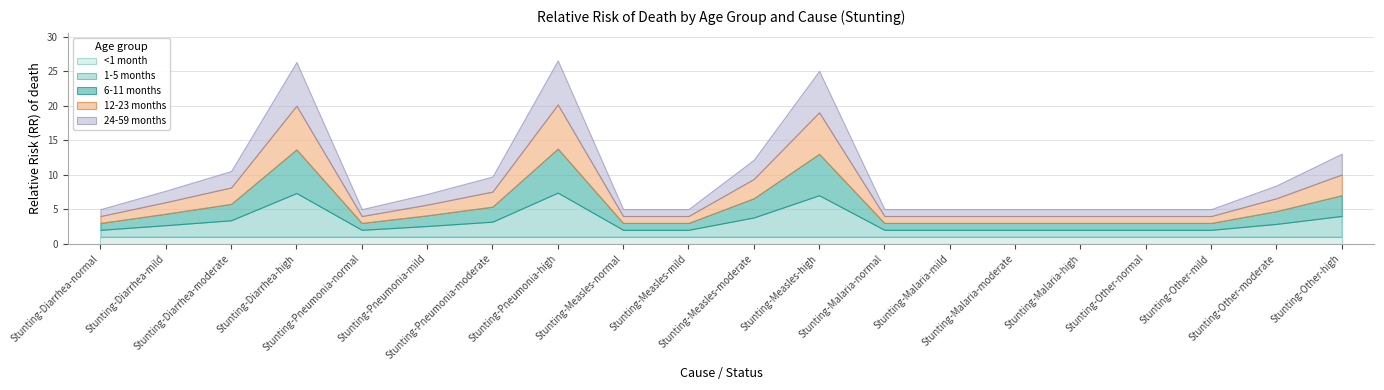

Where is 24-59 months nearest to the value 3?

Stunting-Other-high